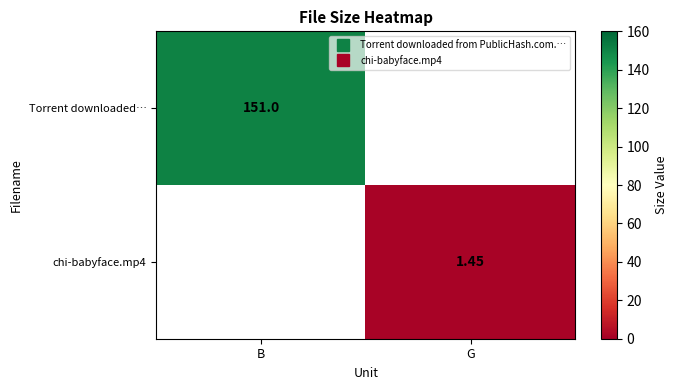

List the series in order of their overall mean, highest first.

Torrent downloaded…, chi-babyface.mp4